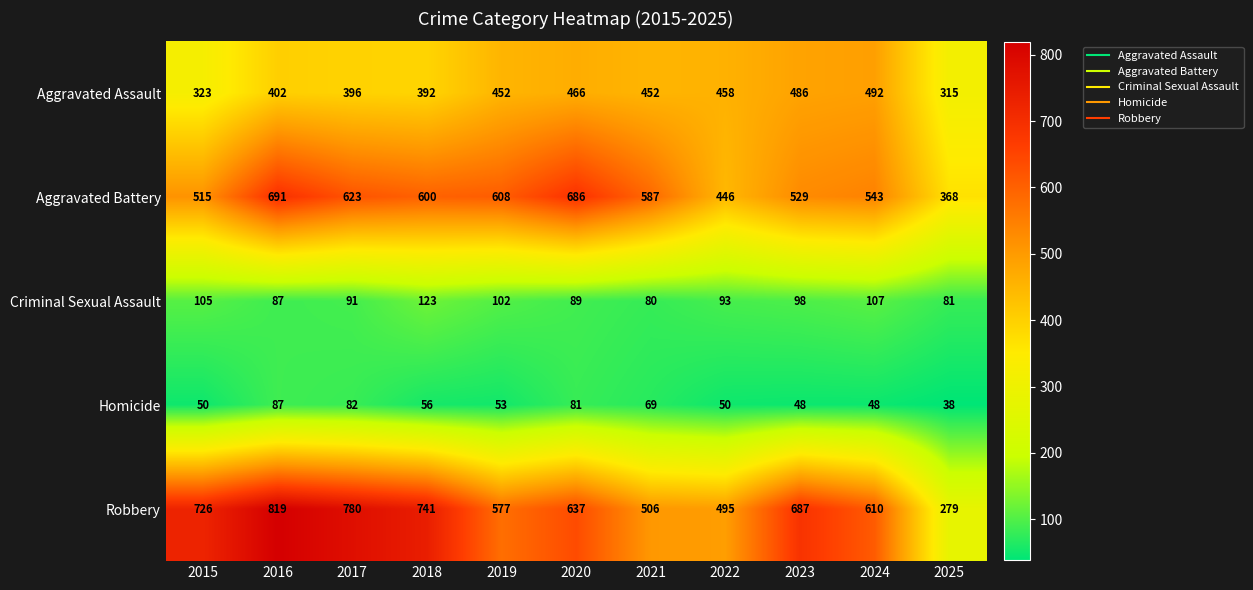

Which series has the largest total across all categories?

Robbery